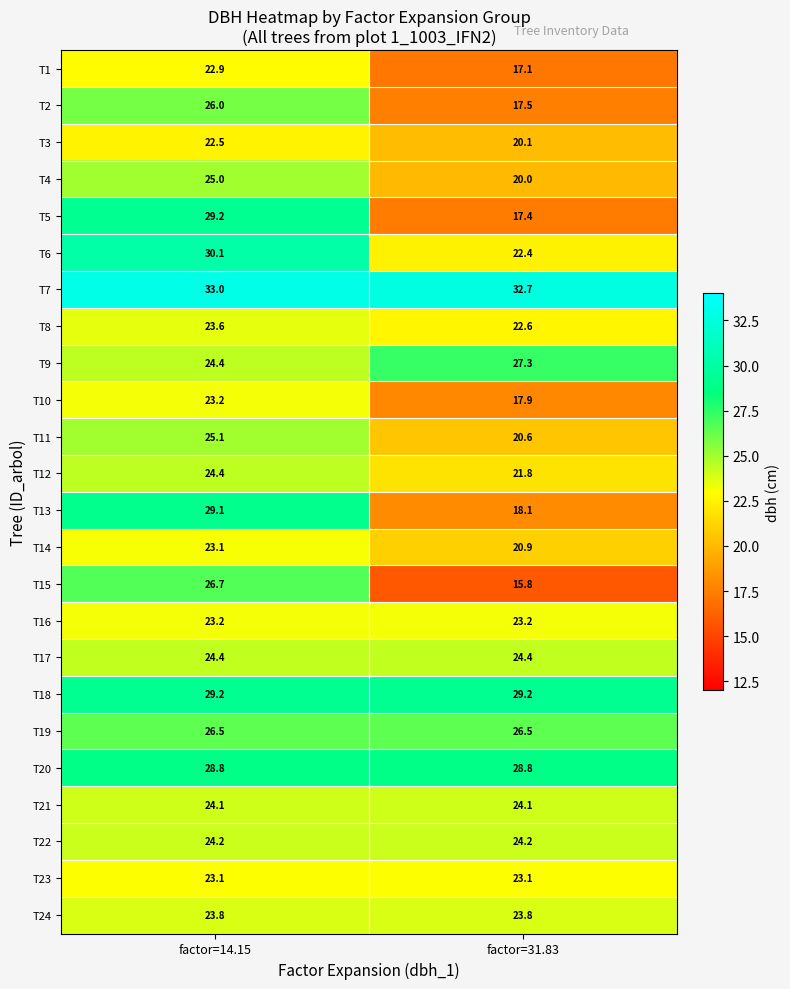

At which category is the sum across all series the highest?

factor=14.15